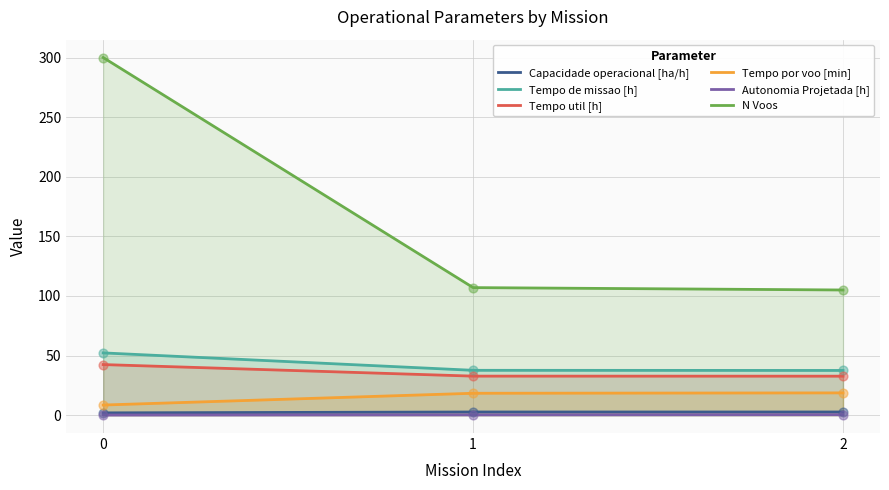

Which series contains the lowest Y value?

Autonomia Projetada [h]